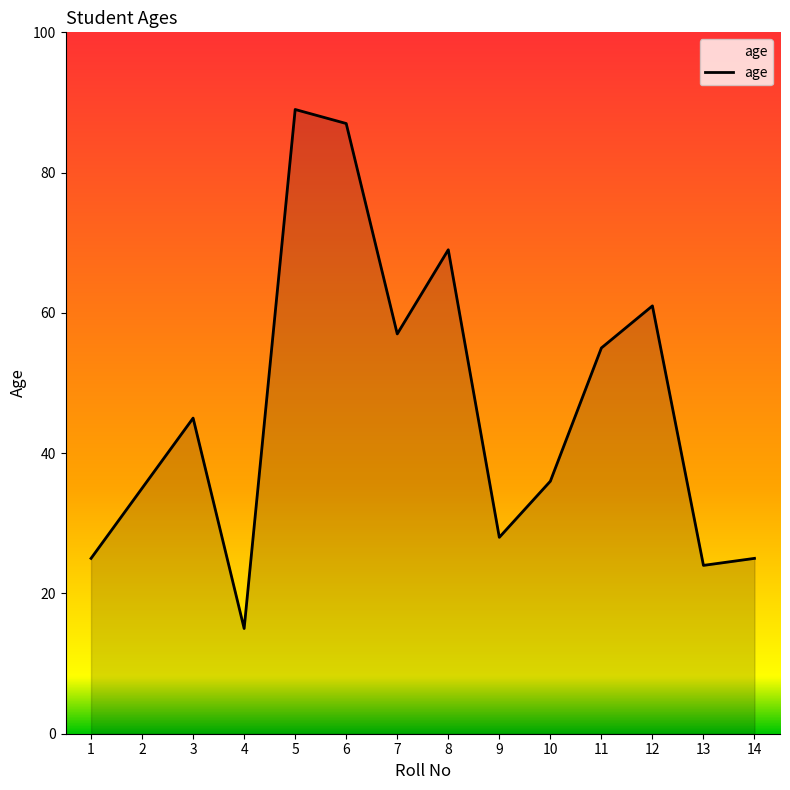

How many lines are shown in the chart?

1